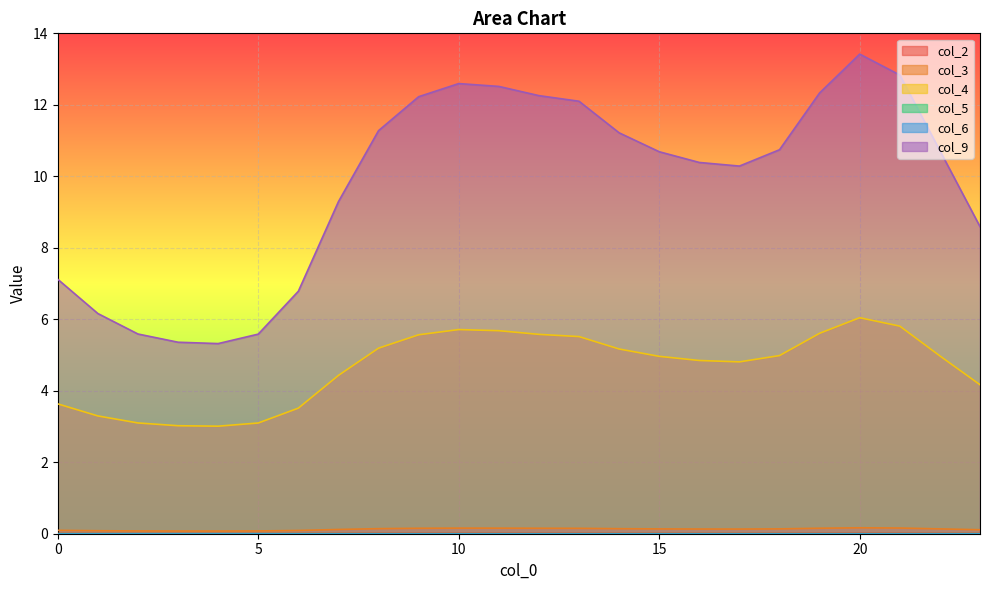

What value does the col_4 series have at 17?

4.8